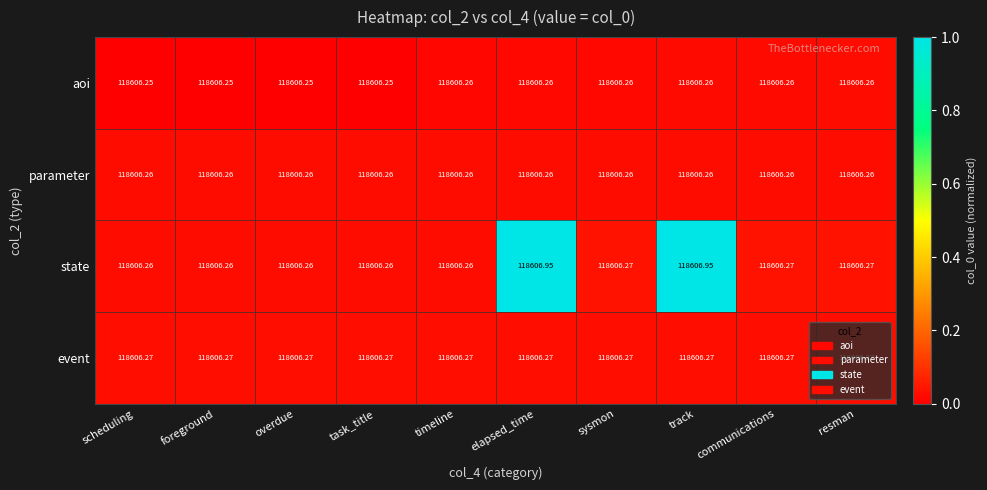

Is the value of event at elapsed_time greater than the value of parameter at sysmon?

Yes